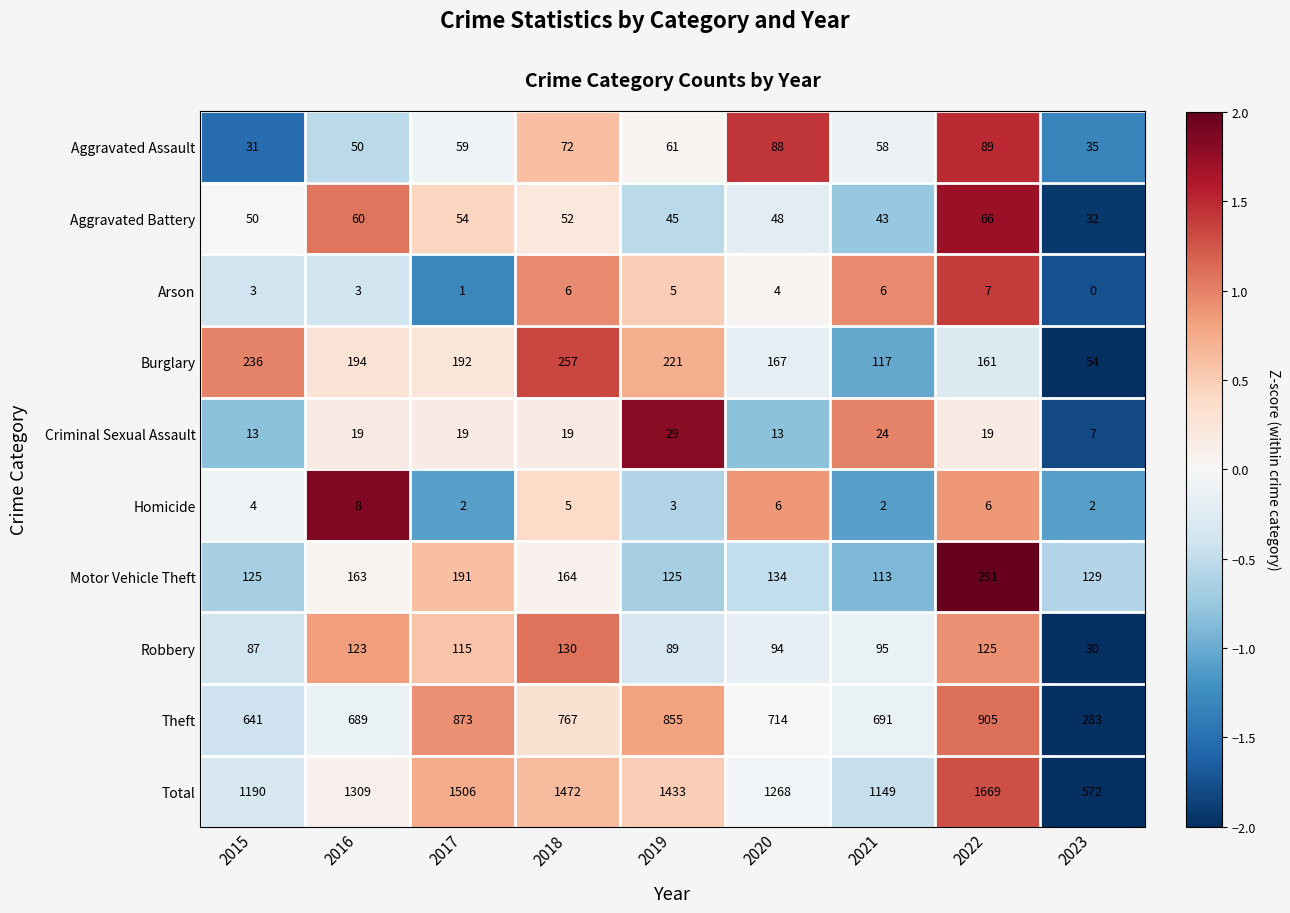

The Robbery series shows 95 at 2021. True or false?

True